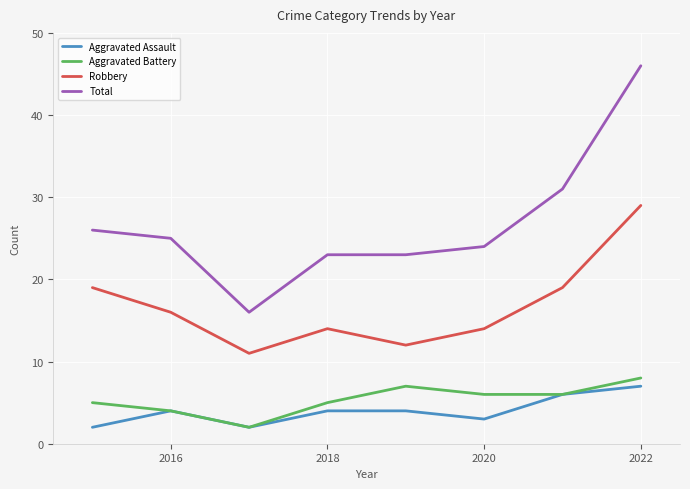

What are all the series names shown in the legend?

Aggravated Assault, Aggravated Battery, Robbery, Total